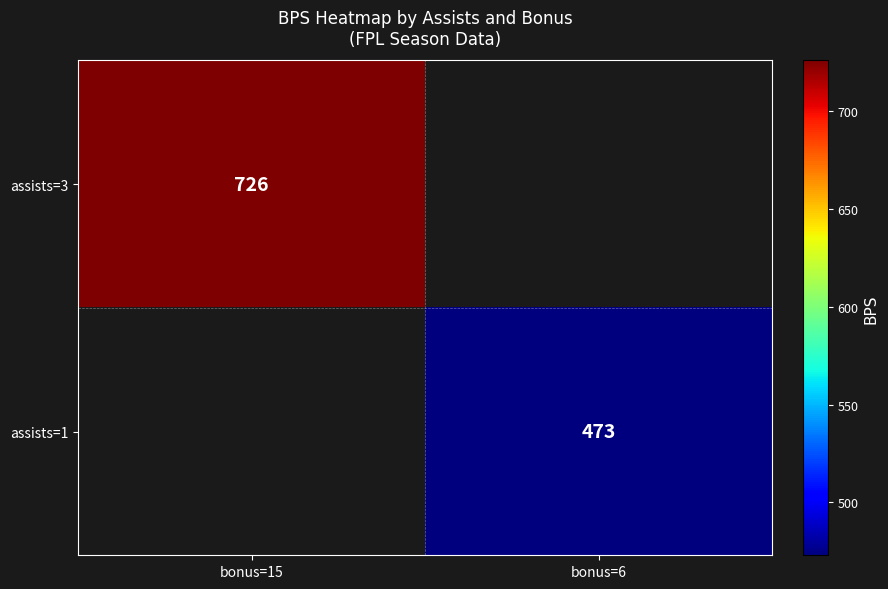

Is the value of assists=1 at bonus=6 greater than the value of assists=3 at bonus=15?

No